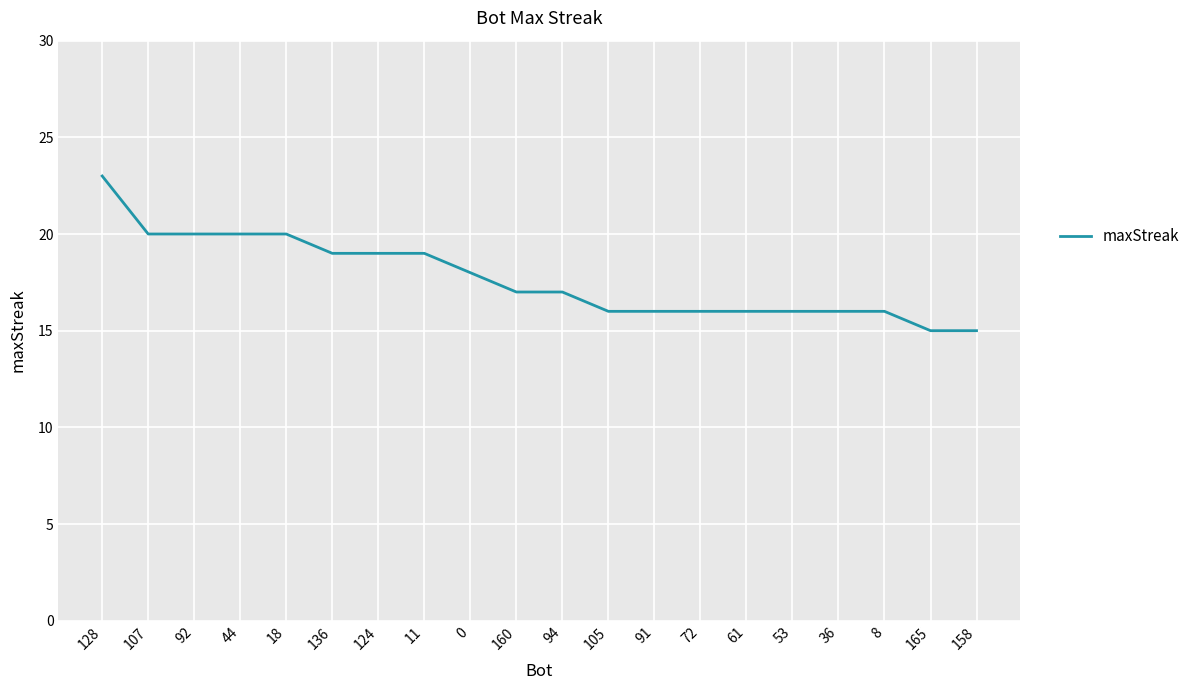

What is the difference between the maximum and minimum values?

8